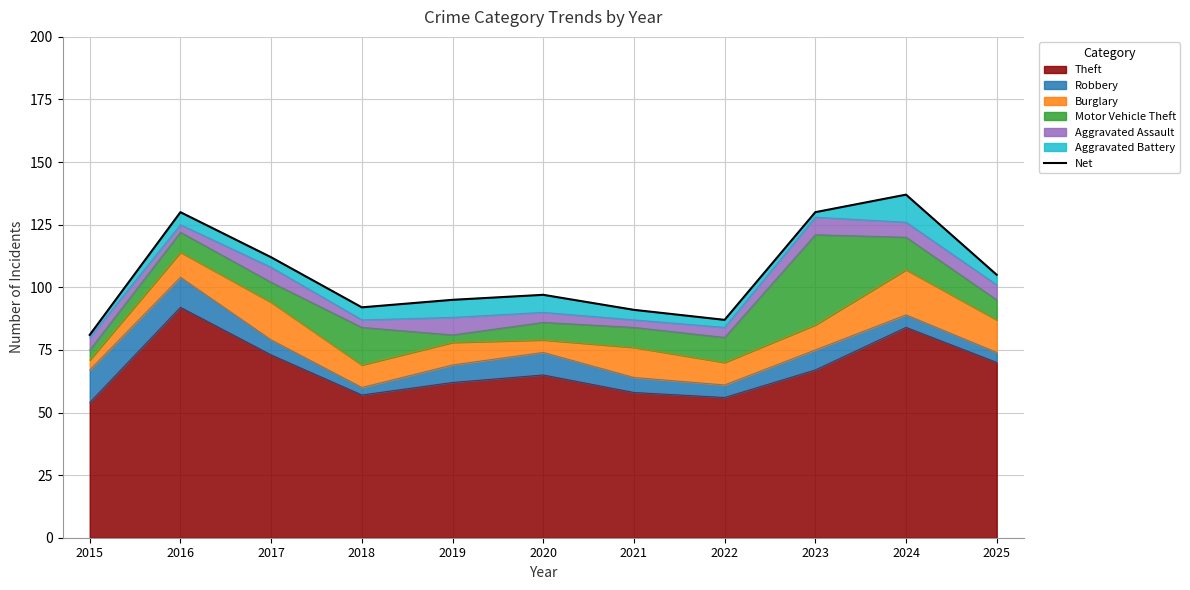

What is the change in value from 2023 to 2025?

-25